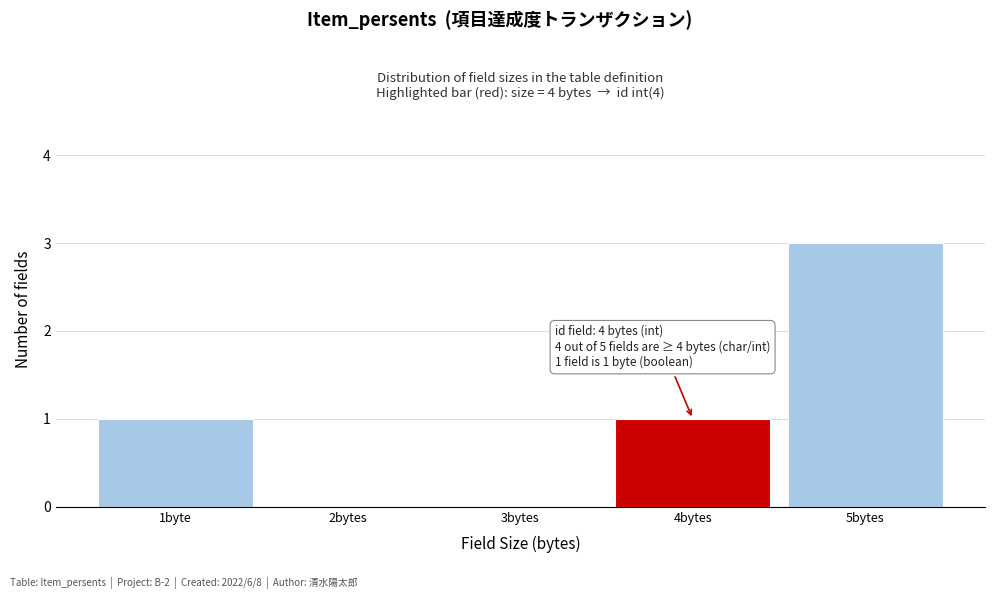

What is the sum of the values at 4bytes and 5bytes?

4